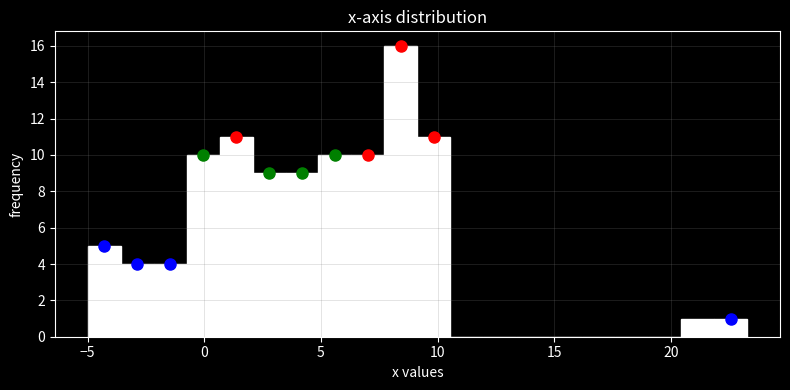

Read against the x-axis, roughly where is the centre of the tallest bar?

8.5